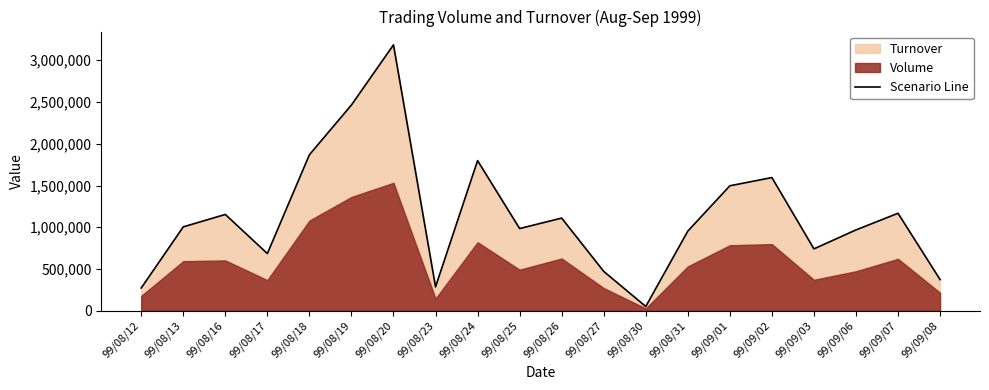

How many points are higher than both their immediate neighbors (excluding endpoints)?

6